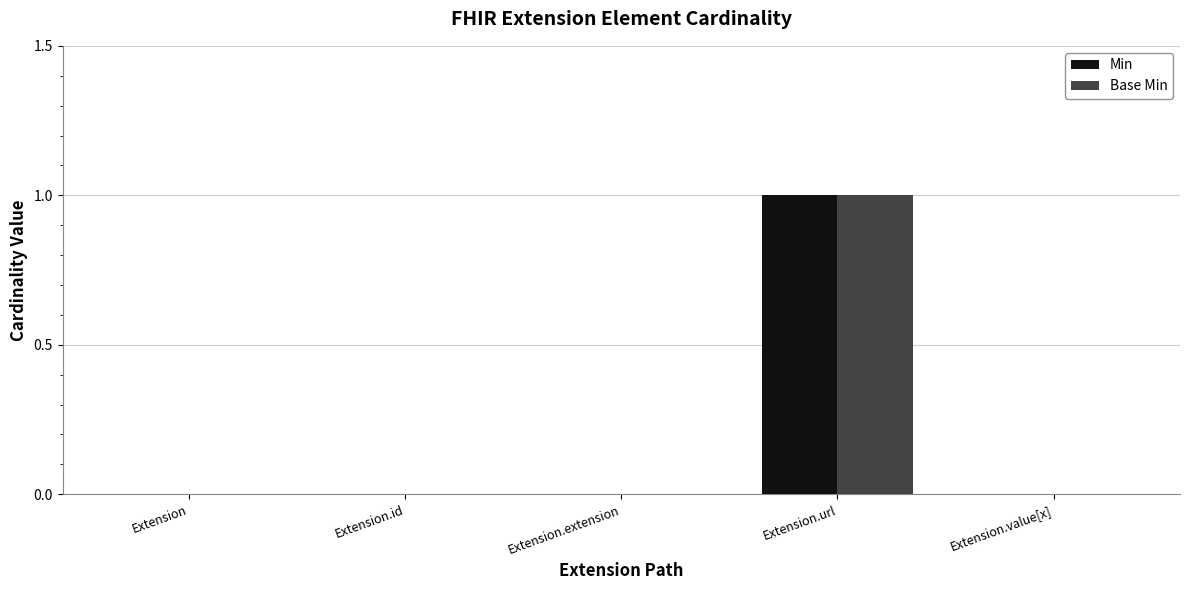

Which category has the highest value across all series?

Extension.url